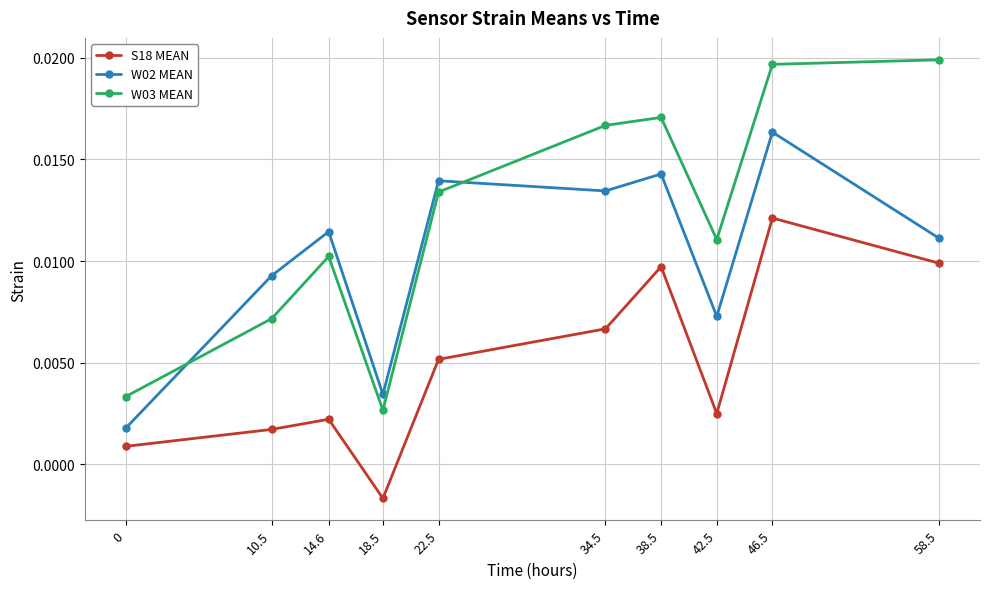

What position from the right is 34.5?

5